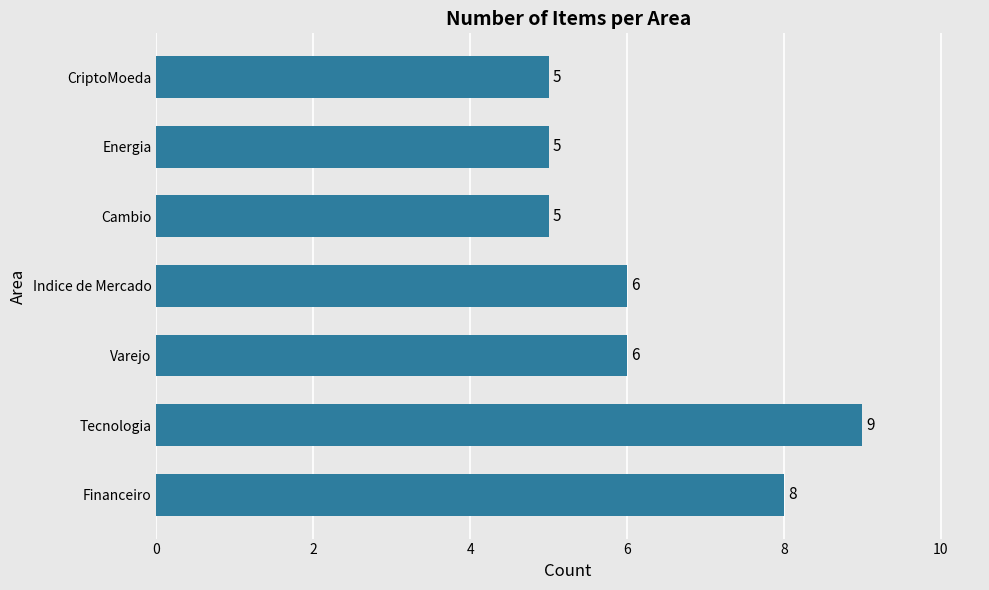

What is the difference between the second highest and minimum values?

3